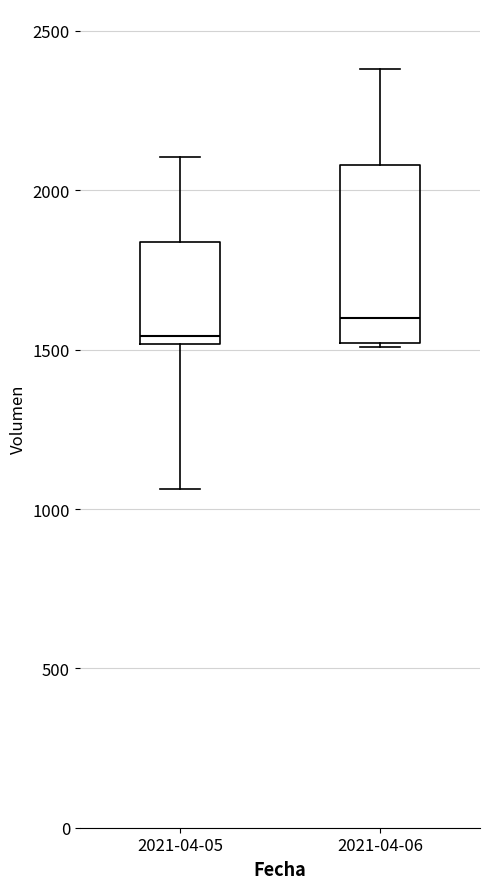

Reading left to right, transcribe this box plot: for each box, give where its median line is, the range the box spans, and where its two whiskers end, as read against the y-axis. The values are not printed on the chart, so give them approximately, as read against the axis.

2021-04-05: median 1550, box 1500 to 1850, whiskers 1050 to 2100
2021-04-06: median 1600, box 1500 to 2100, whiskers 1500 to 2400